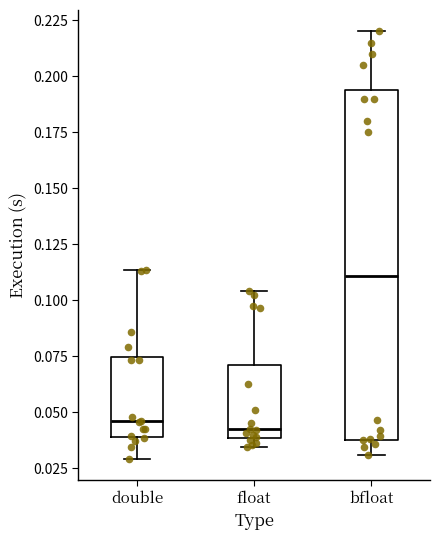

Reading left to right, read every box against the y-axis: the position of its median line, the range the box covers, and the ends of its whiskers. The values are not printed on the chart, so give them approximately, as read against the axis.

double: median 0.045, box 0.040 to 0.075, whiskers 0.030 to 0.115
float: median 0.040 (just above the box's lower edge), box 0.040 to 0.070, whiskers 0.035 to 0.105
bfloat: median 0.110, box 0.040 to 0.195, whiskers 0.030 to 0.220